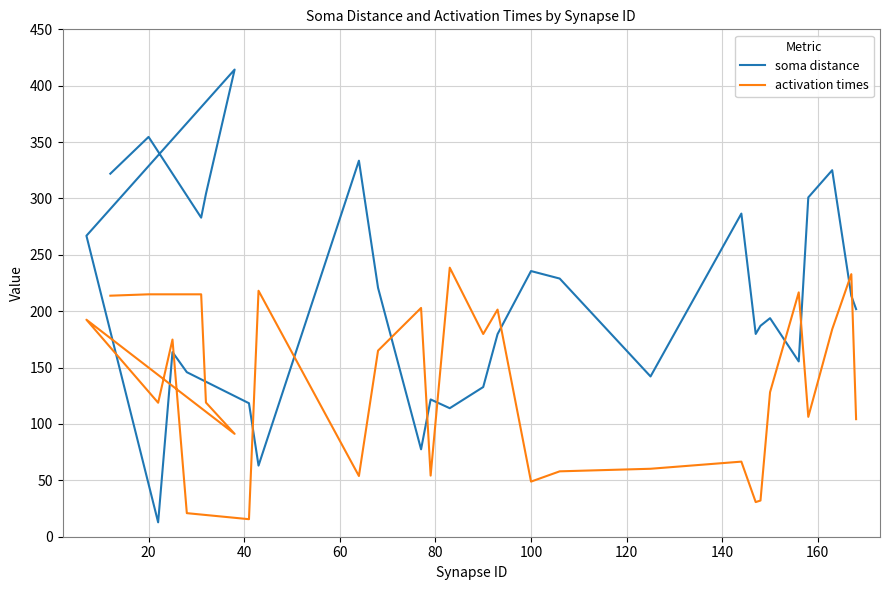

In activation times, how many points are higher than both neighbors (excluding endpoints)?

9